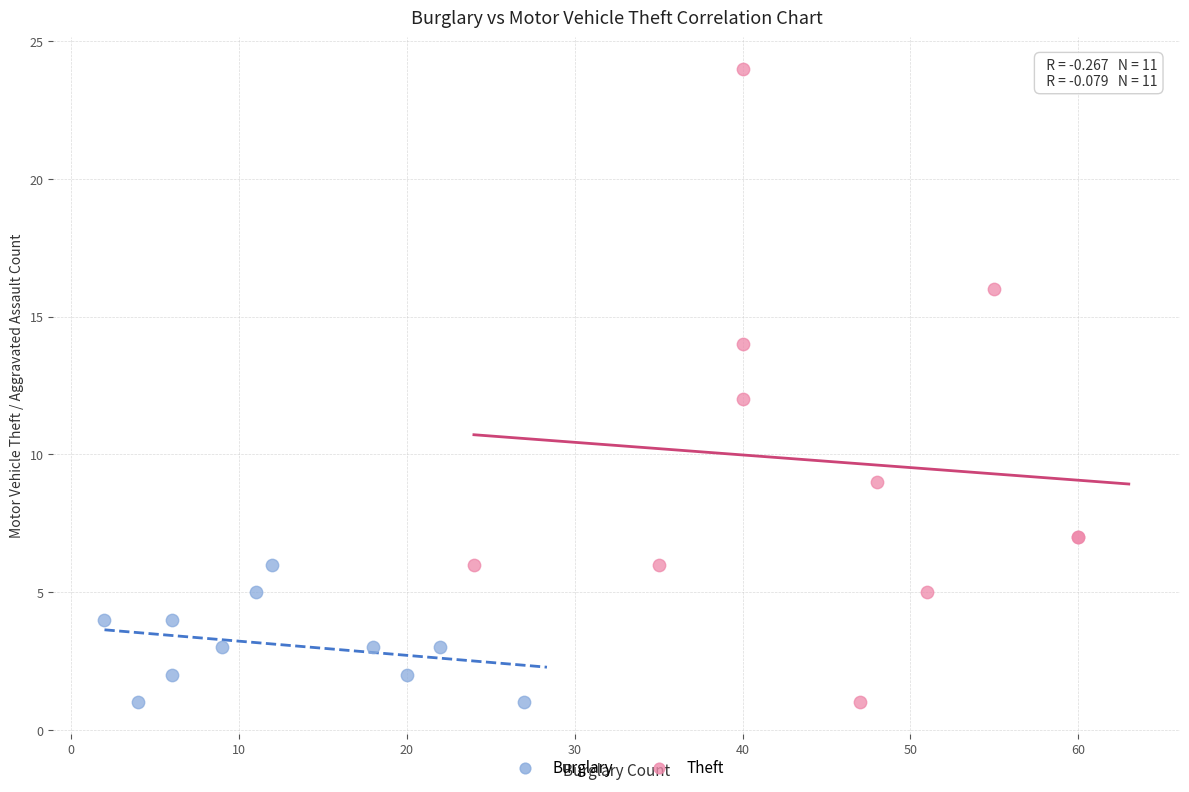

Which series has the largest Y range (max minus min)?

Theft